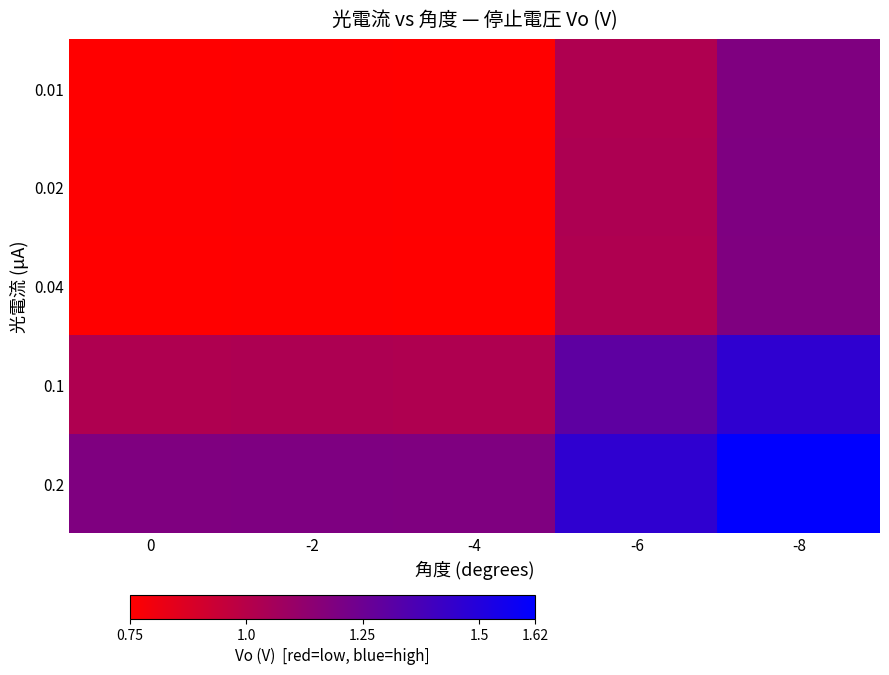

What is the minimum value shown in the chart?

0.8